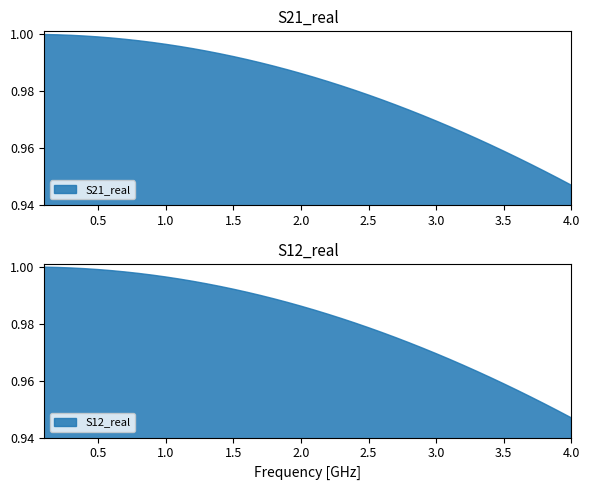

True or false: S21_real and S12_real cross at least once.

False